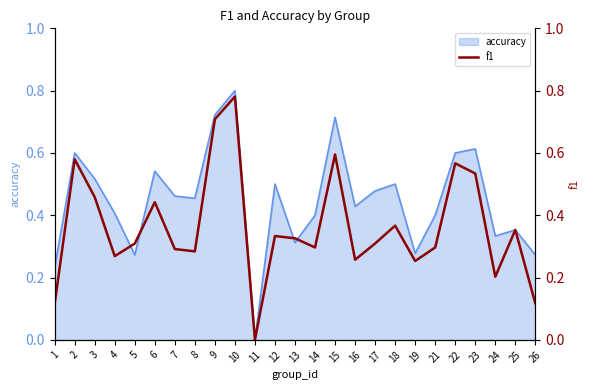

What is the value of the 20th point from the left?

0.3